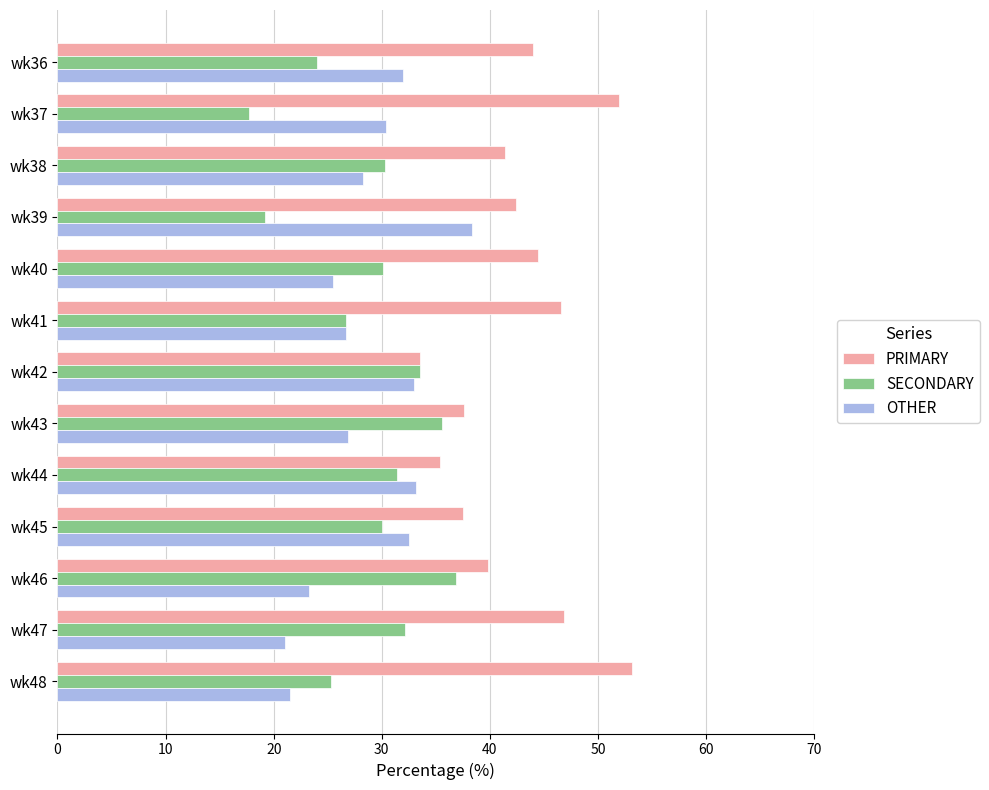

What is the total value across all series at wk45?

100.0